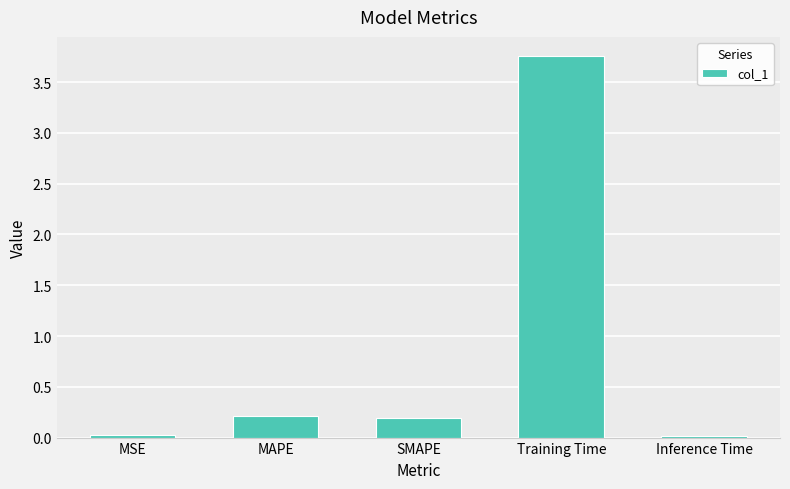

The value at SMAPE is 0.2. True or false?

True